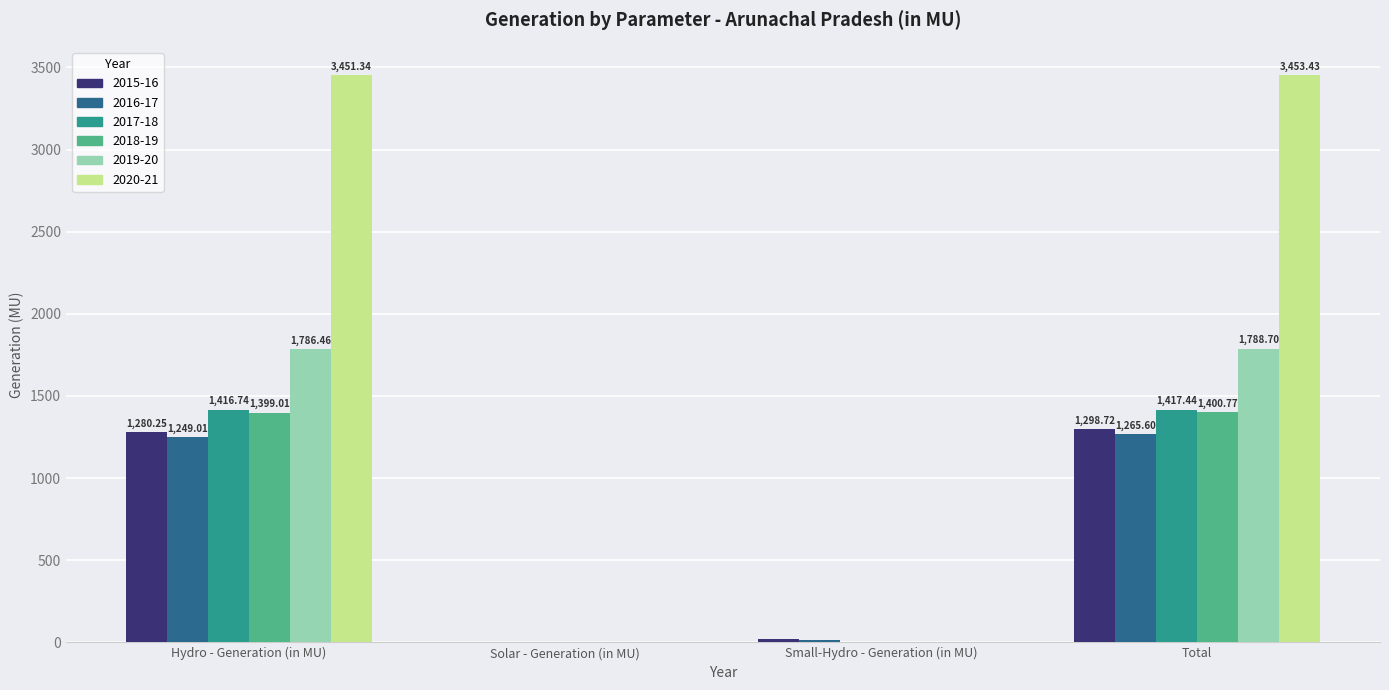

Which series has the largest total across all categories?

2020-21